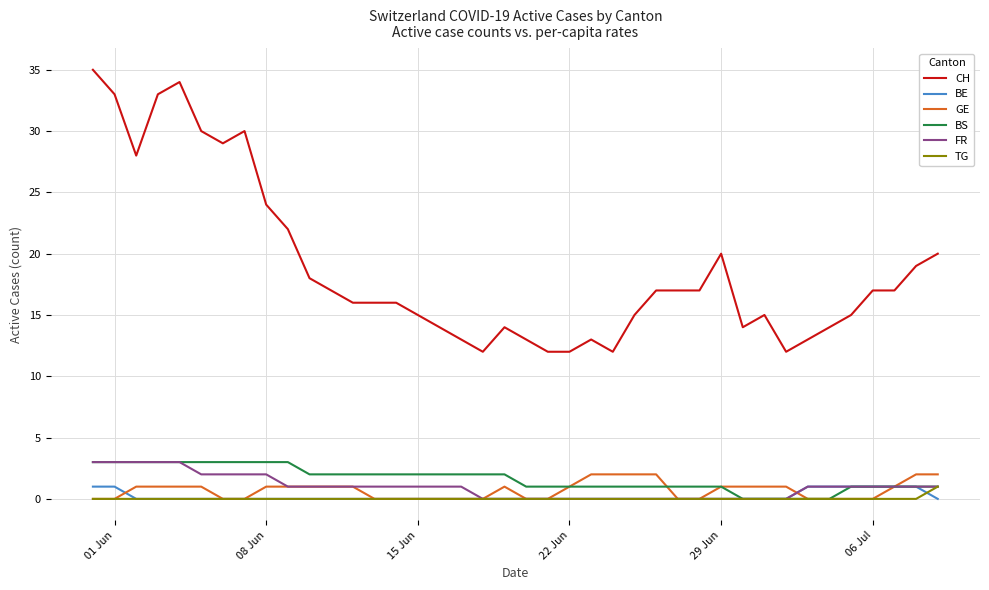

Reading left to right, what are all the values shown in this chart?

CH: 35	33	28	33	34	30	29	30	24	22	18	17	16	16	16	15	14	13	12	14	13	12	12	13	12	15	17	17	17	20	14	15	12	13	14	15	17	17	19	20
BE: 1	1	0	0	0	0	0	0	0	0	0	0	0	0	0	0	0	0	0	0	0	0	0	0	0	0	0	0	0	0	0	0	0	1	1	1	1	1	1	0
GE: 0	0	1	1	1	1	0	0	1	1	1	1	1	0	0	0	0	0	0	1	0	0	1	2	2	2	2	0	0	1	1	1	1	0	0	0	0	1	2	2
BS: 3	3	3	3	3	3	3	3	3	3	2	2	2	2	2	2	2	2	2	2	1	1	1	1	1	1	1	1	1	1	0	0	0	0	0	1	1	1	1	1
FR: 3	3	3	3	3	2	2	2	2	1	1	1	1	1	1	1	1	1	0	0	0	0	0	0	0	0	0	0	0	0	0	0	0	1	1	1	1	1	1	1
TG: 0	0	0	0	0	0	0	0	0	0	0	0	0	0	0	0	0	0	0	0	0	0	0	0	0	0	0	0	0	0	0	0	0	0	0	0	0	0	0	1